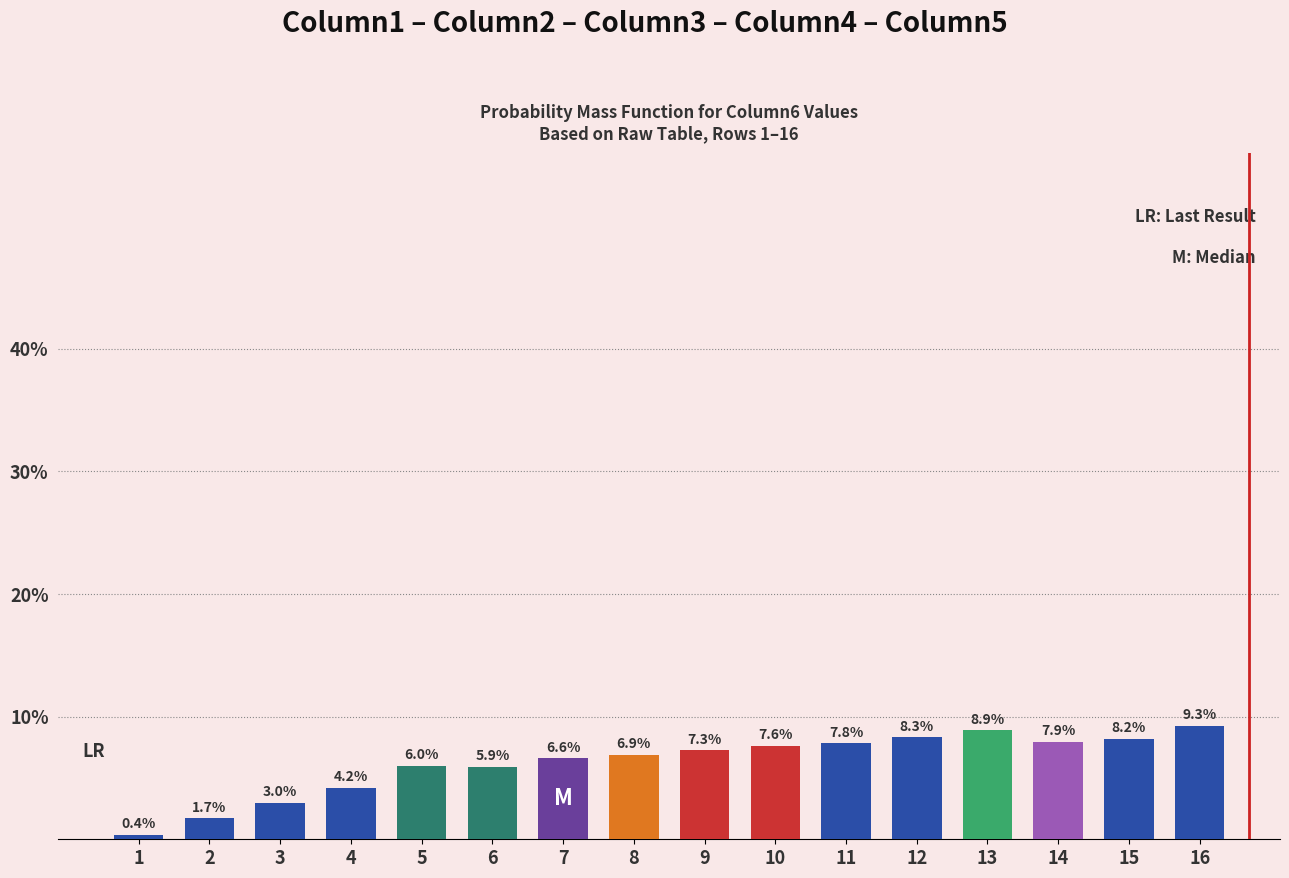

Where does the data first go above 7?

9